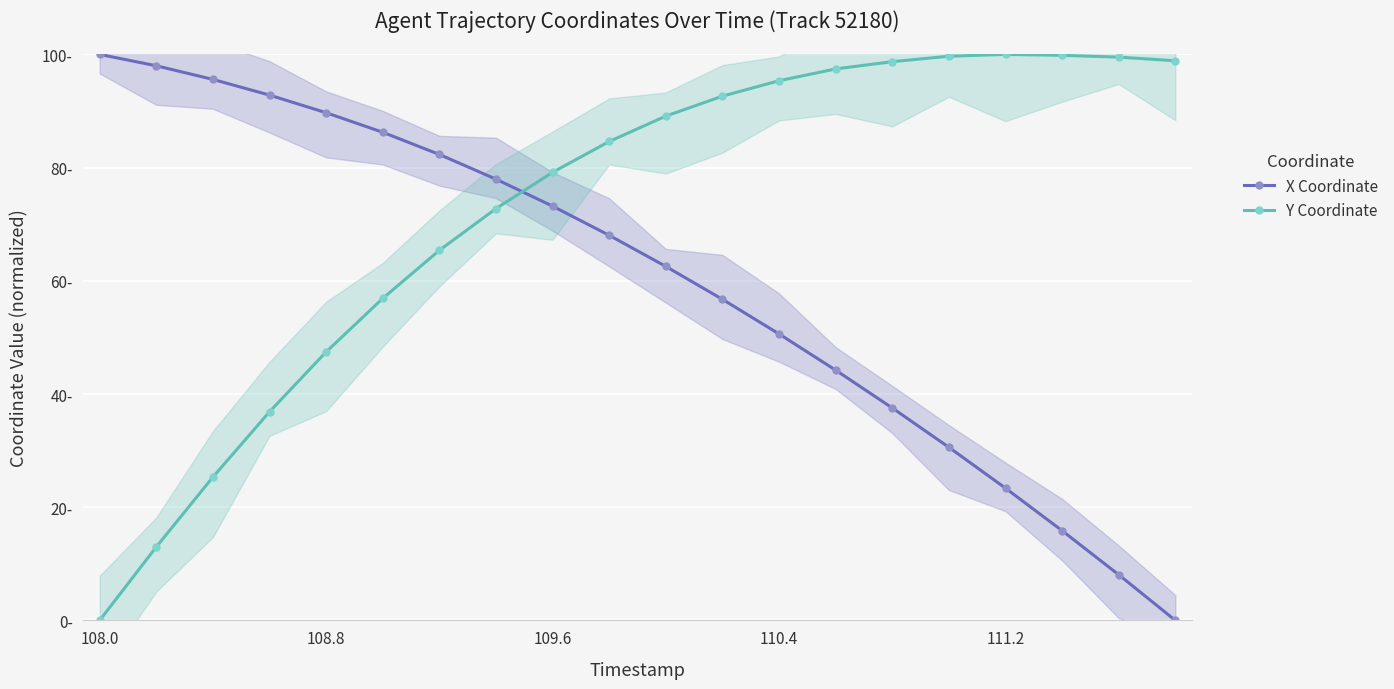

Which has a higher value, 9 or 108.0?

108.0